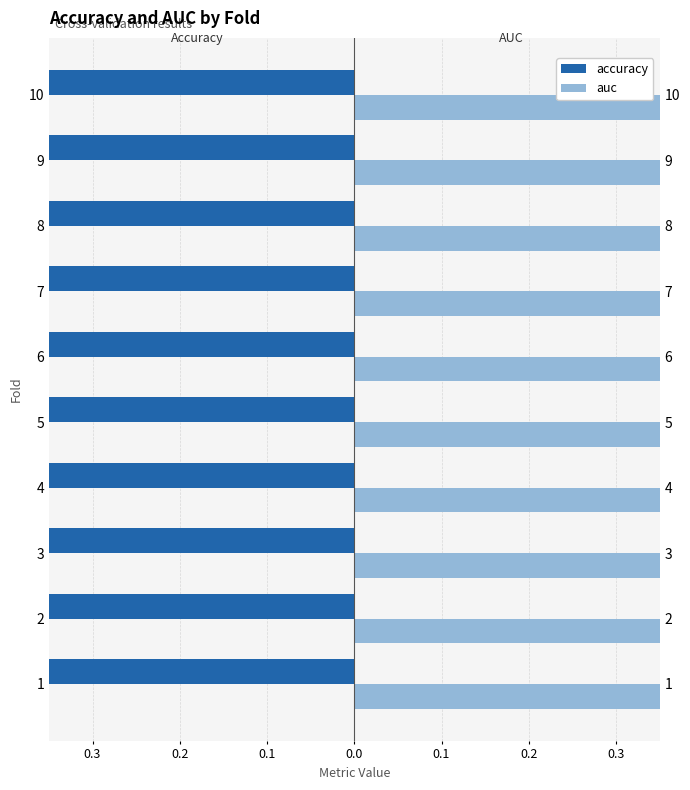

Rank the series by their maximum value, from lowest to highest.

accuracy, auc